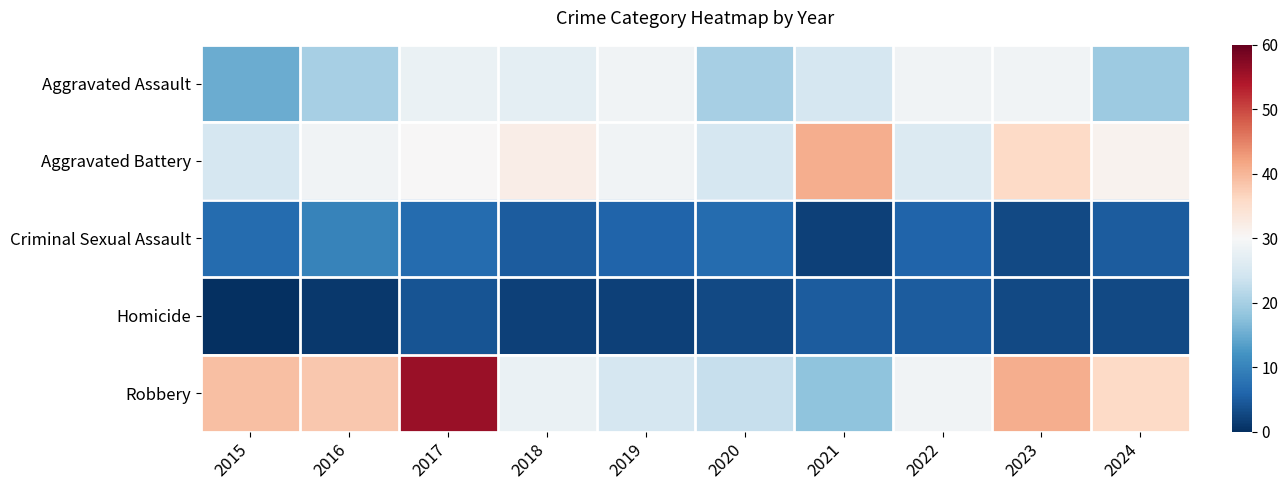

Which series has the largest range (max minus min)?

Robbery